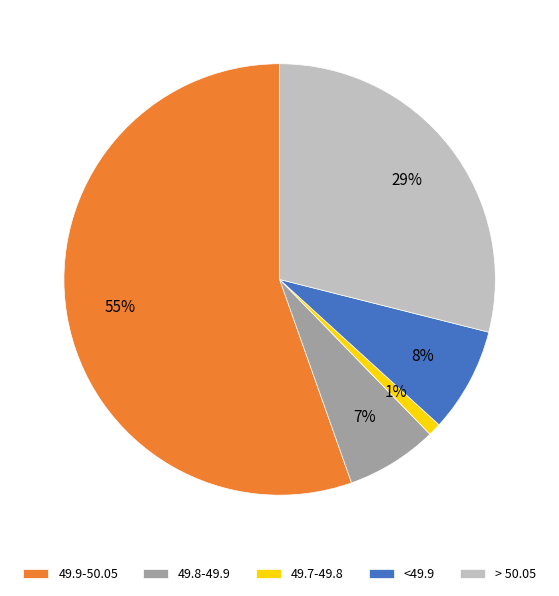

Is the sum of 49.7-49.8 and 49.9-50.05 greater than half?

Yes